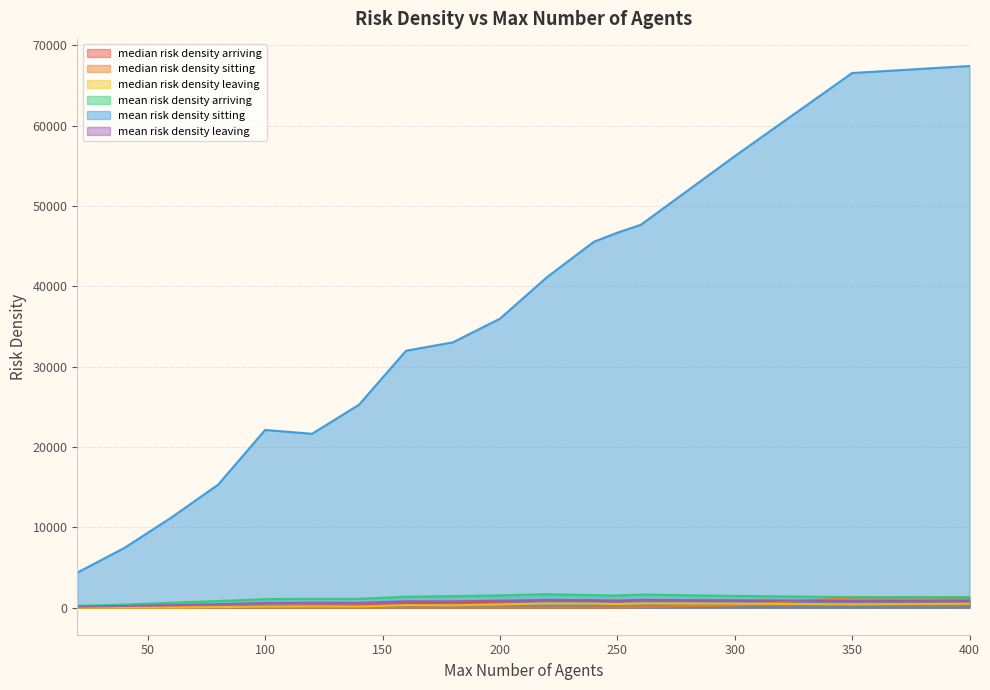

How many values in the median risk density arriving series are below 641?

8